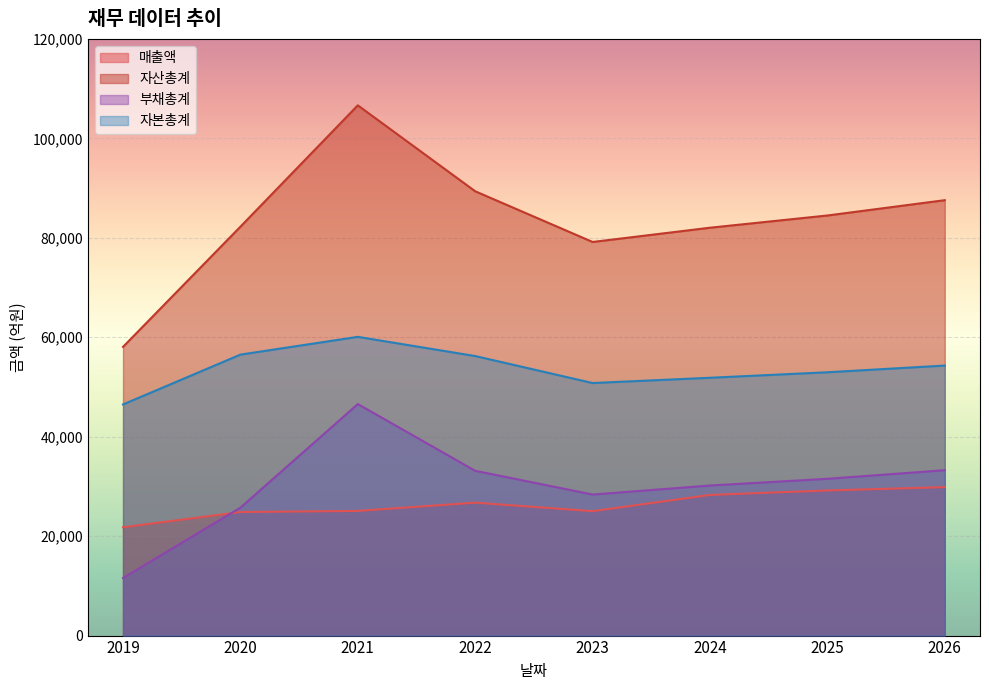

True or false: 매출액 and 자산총계 intersect in this chart.

False